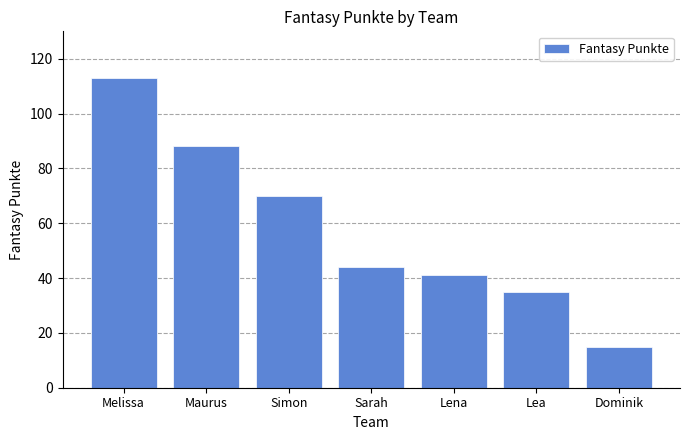

What value does the data have at Sarah, to the nearest 5?

45